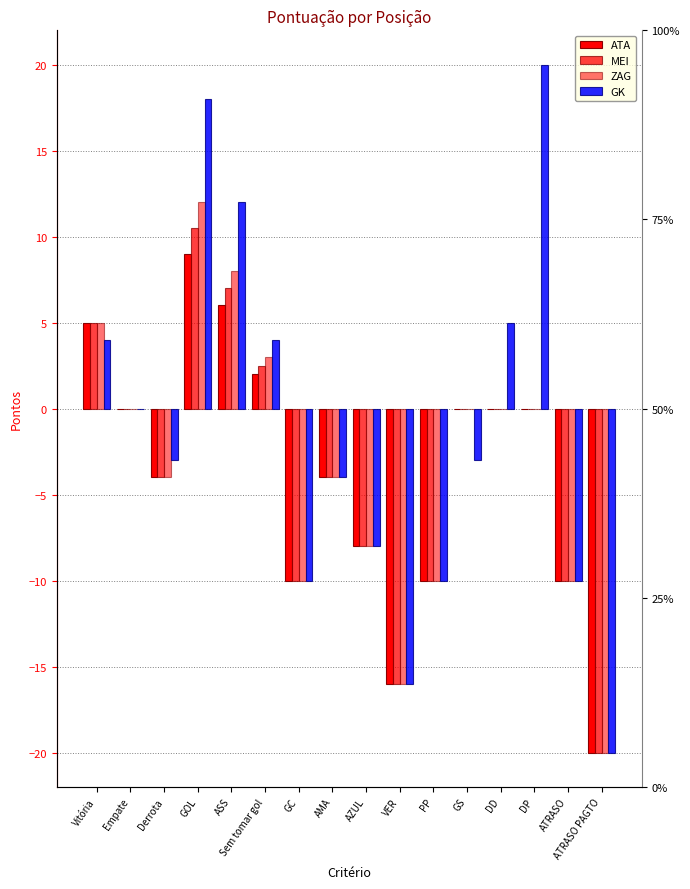

What is the minimum value for ZAG?

-20.0